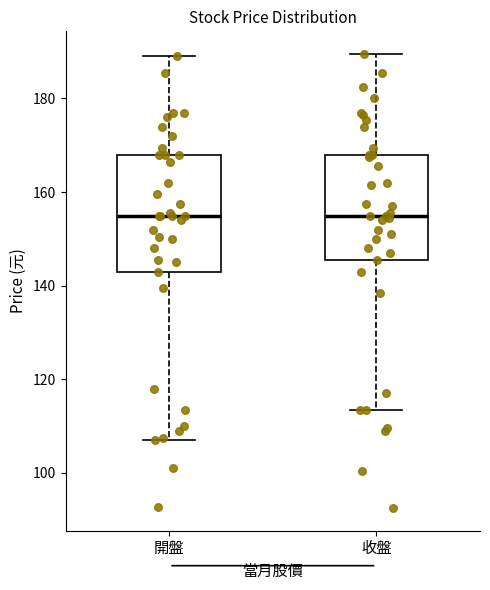

Reading left to right, read every box against the y-axis: the position of its median line, the range the box covers, and the ends of its whiskers. The values are not printed on the chart, so give them approximately, as read against the axis.

開盤: median 156, box 144 to 168, whiskers 108 to 190
收盤: median 156, box 146 to 168, whiskers 114 to 190